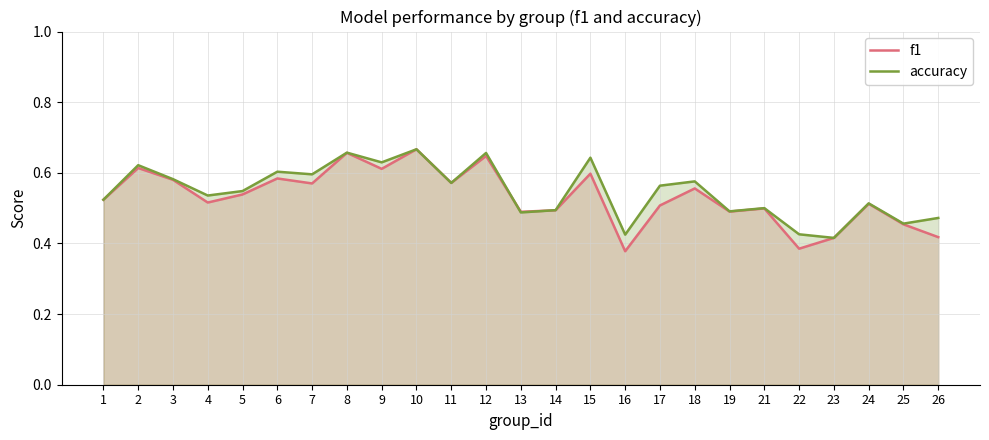

Which has a higher value, 16 or 22?

22